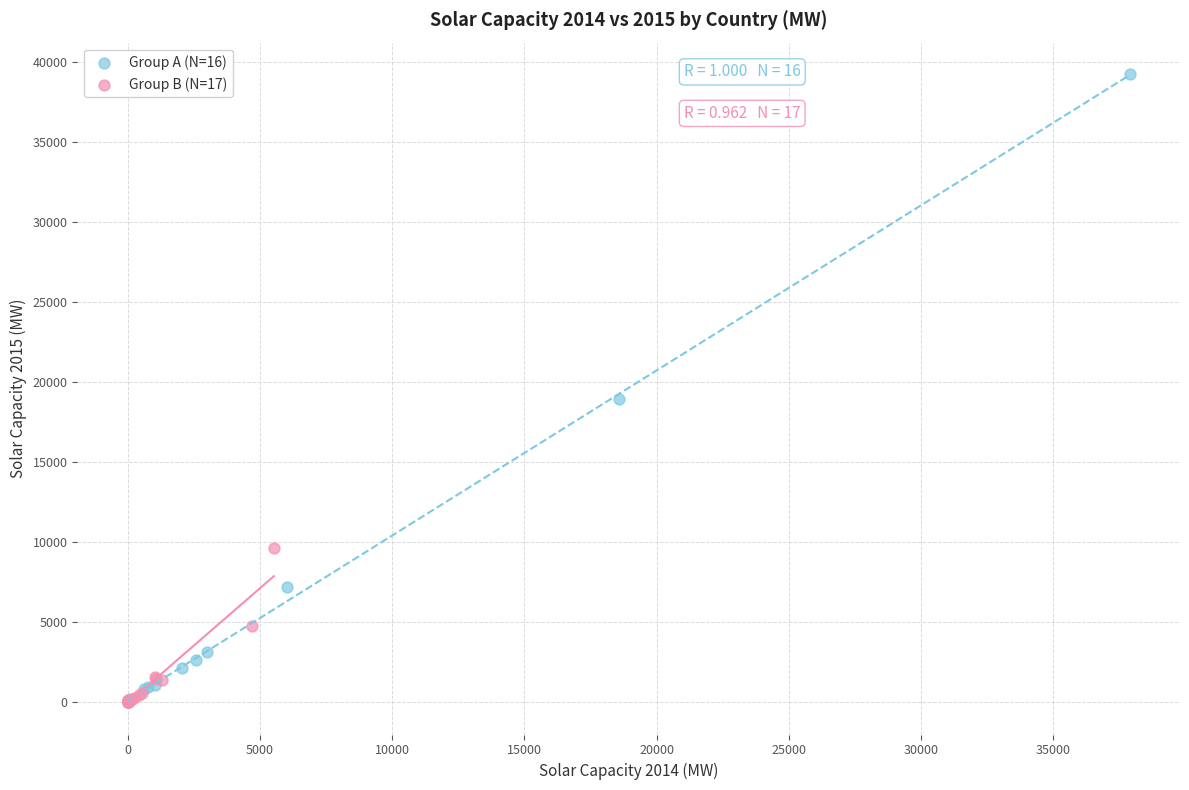

Which series has the widest spread of Y values?

Group A (N=16)